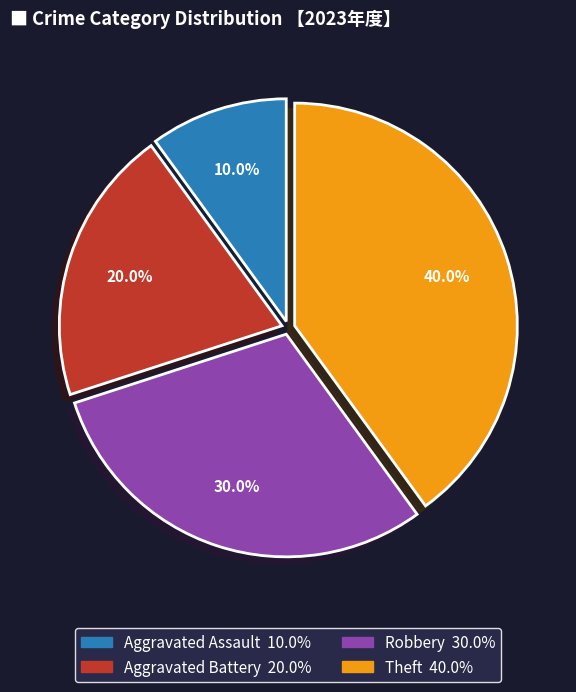

Is Robbery the majority of the pie?

No